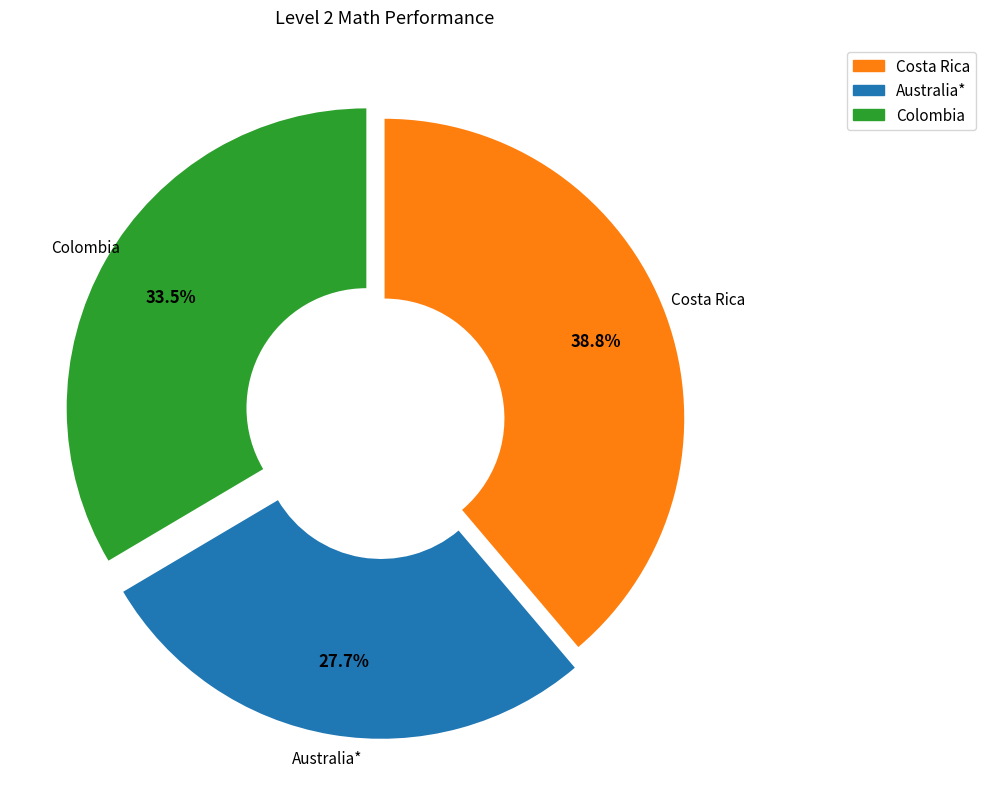

Rank the categories by value from lowest to highest.

Australia*, Colombia, Costa Rica